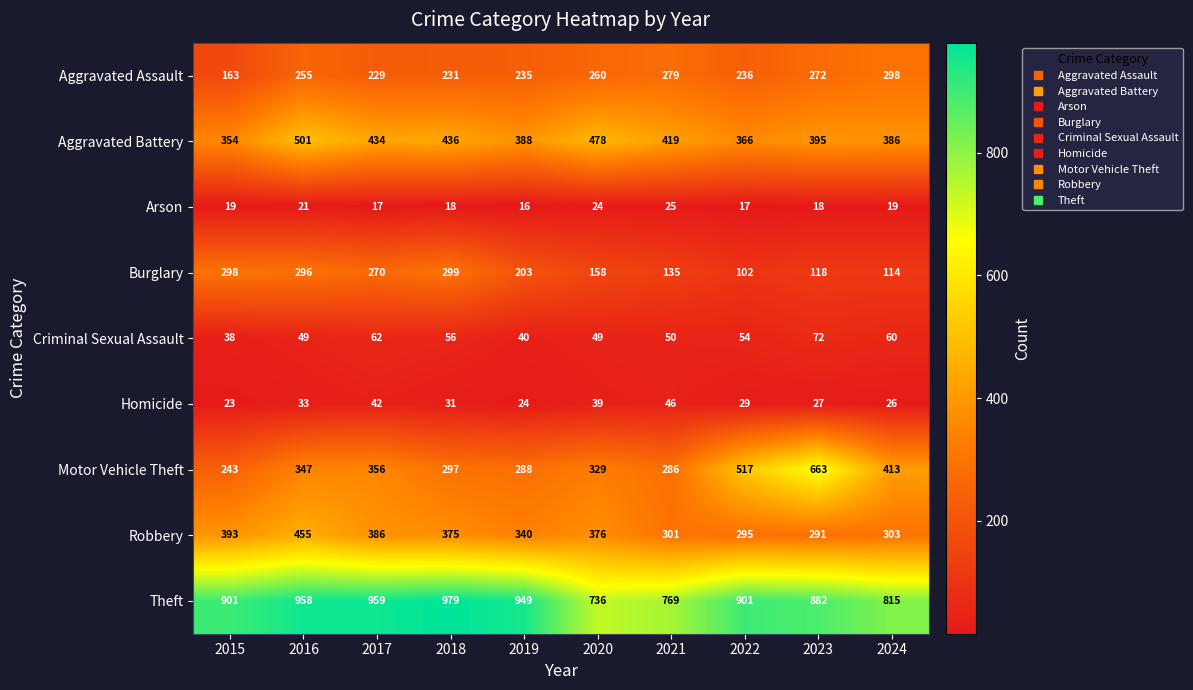

Rank the series at 2019 from highest to lowest value.

Theft, Aggravated Battery, Robbery, Motor Vehicle Theft, Aggravated Assault, Burglary, Criminal Sexual Assault, Homicide, Arson